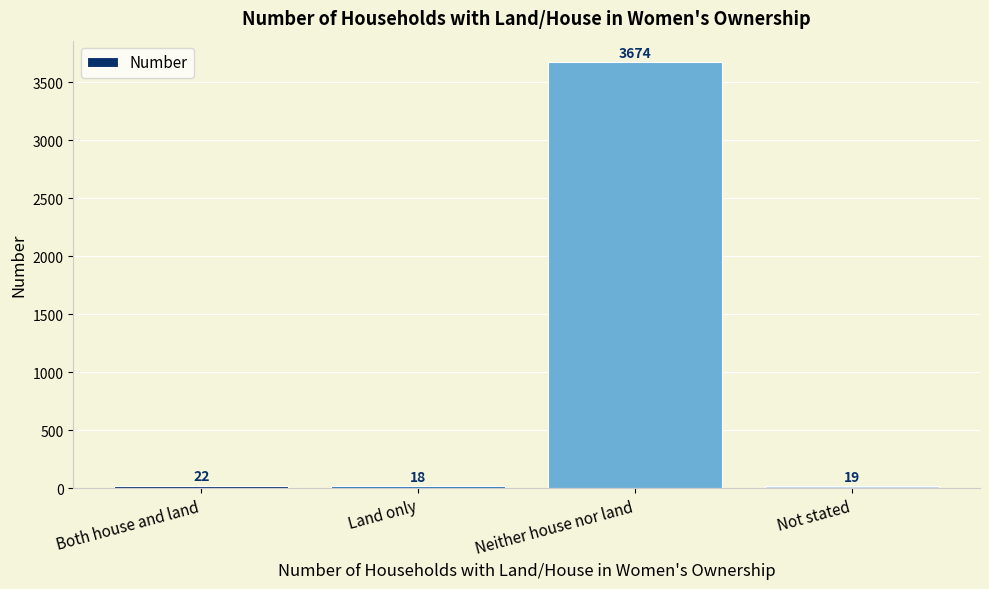

Rank the categories by value from highest to lowest.

Neither house nor land, Both house and land, Not stated, Land only